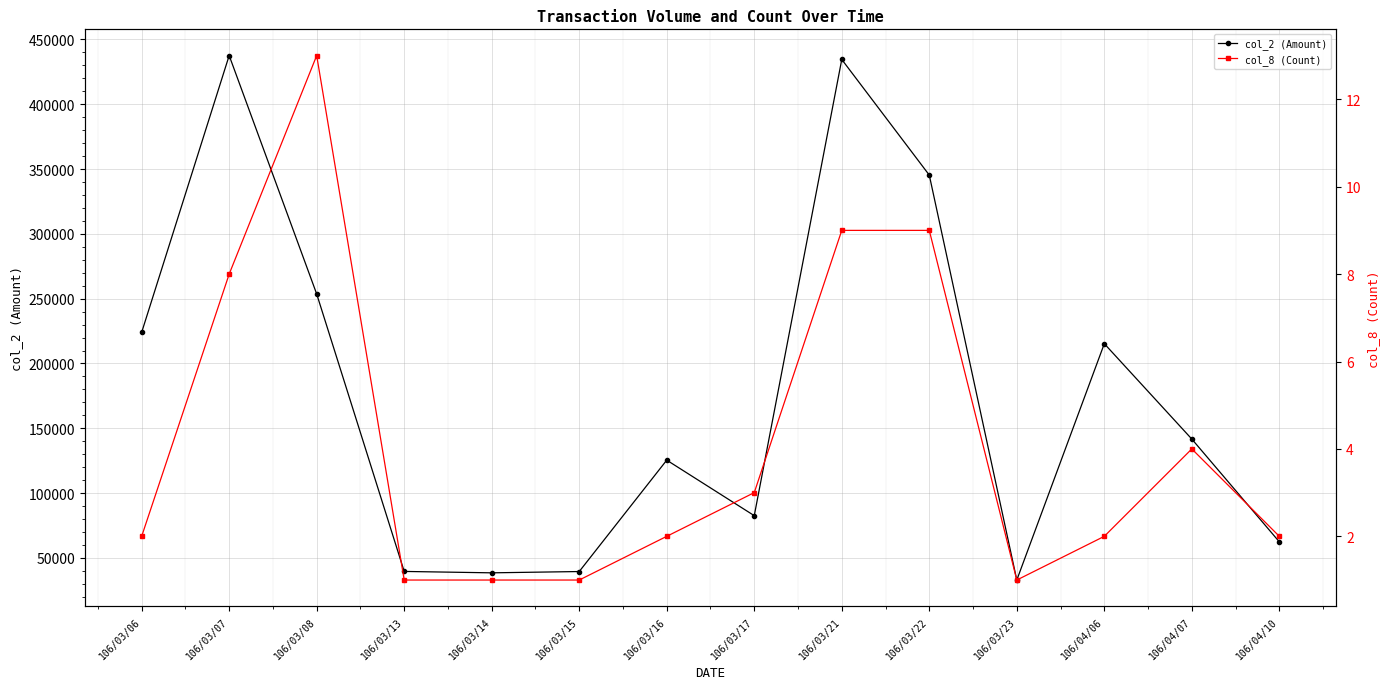

What is the maximum value shown in the chart?

437500